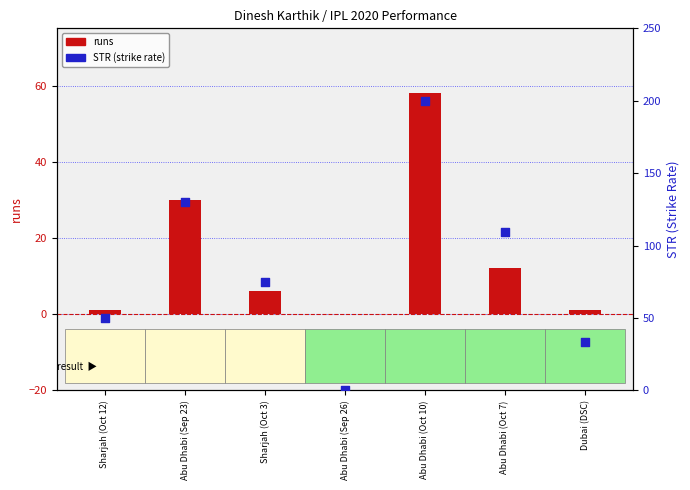

Which series has the largest total across all categories?

STR